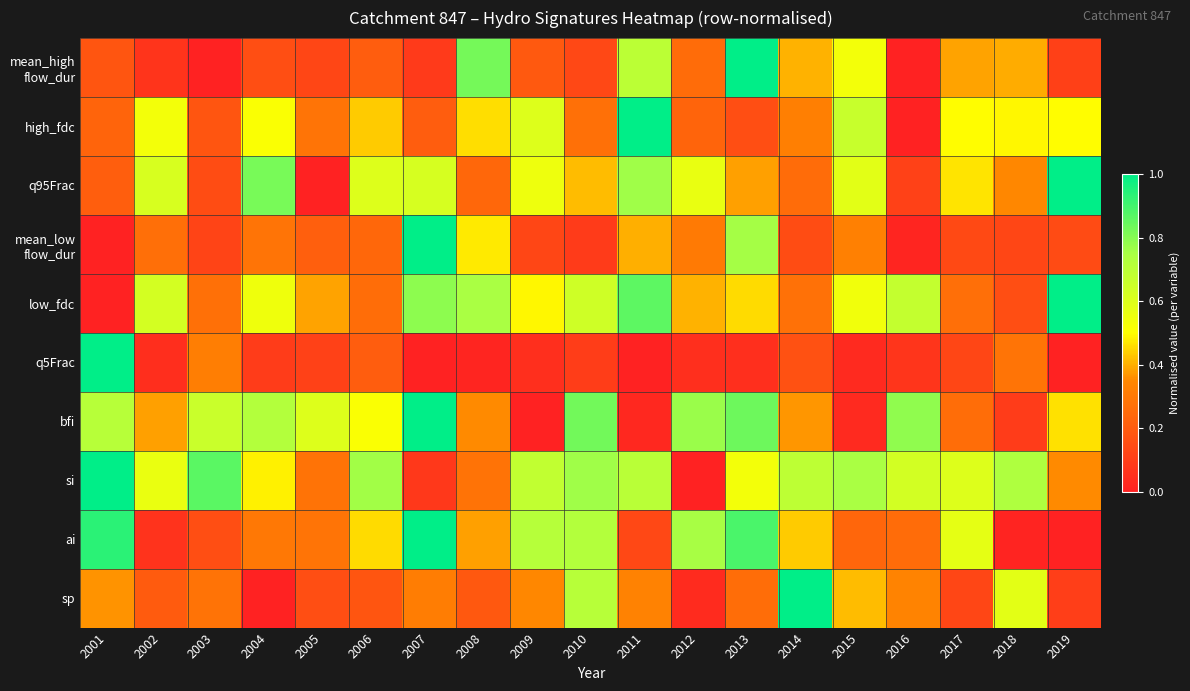

Rank the categories by value from highest to lowest.

2013, 2008, 2011, 2015, 2014, 2018, 2017, 2012, 2006, 2009, 2001, 2004, 2010, 2005, 2019, 2007, 2002, 2016, 2003